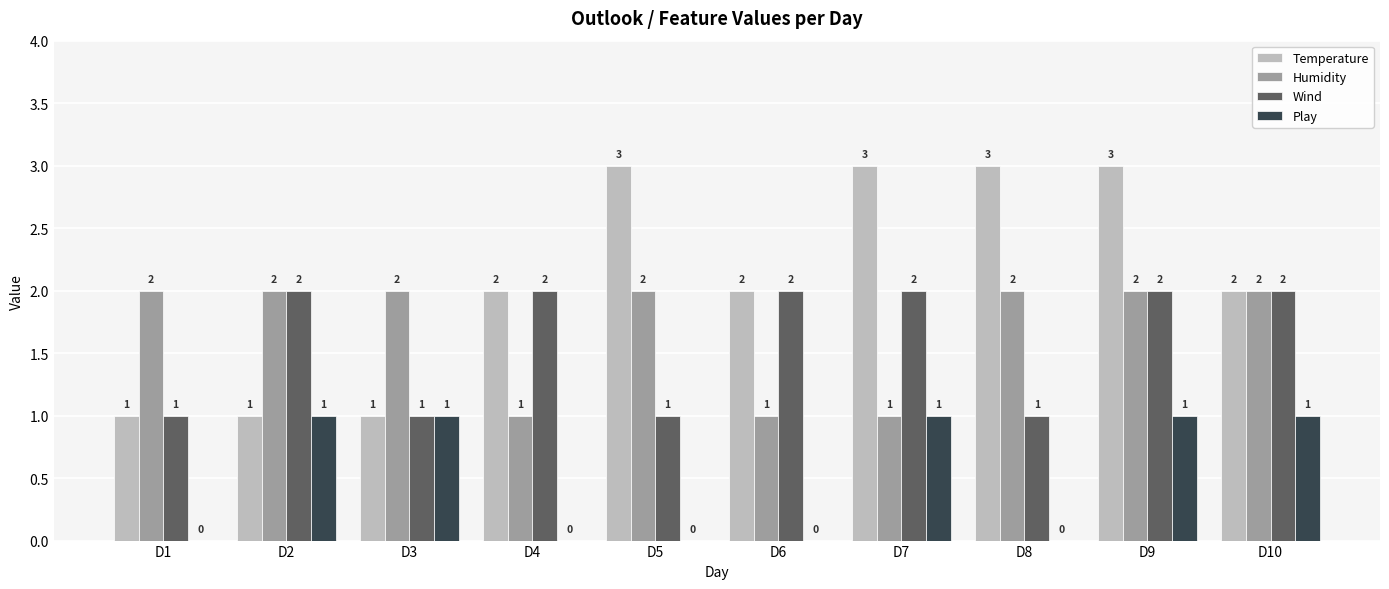

At which category is the sum across all series the highest?

D9